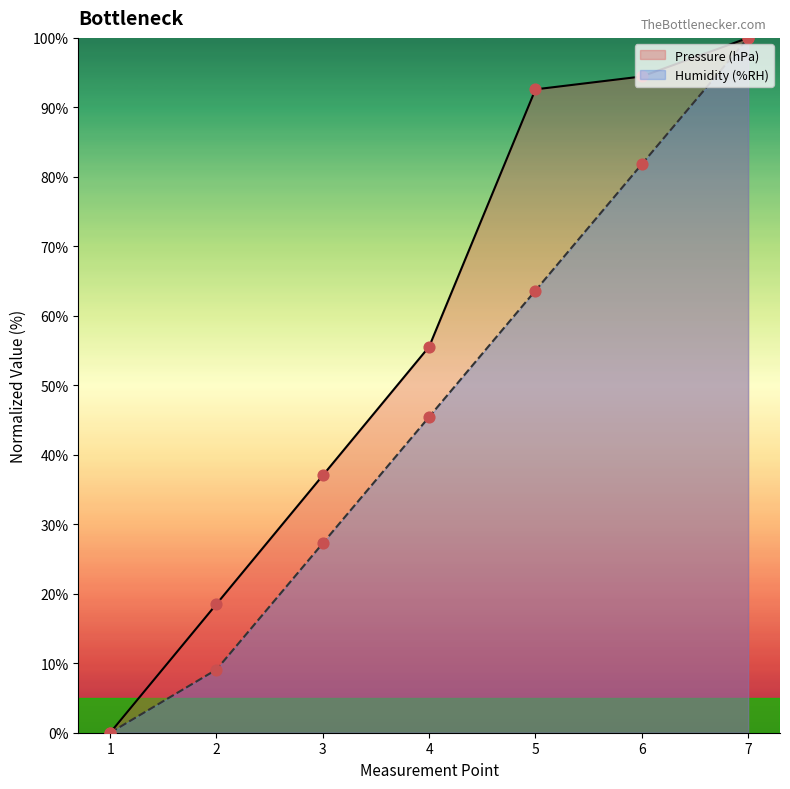

What are all the series names shown in the legend?

Pressure (hPa), Humidity (%RH)